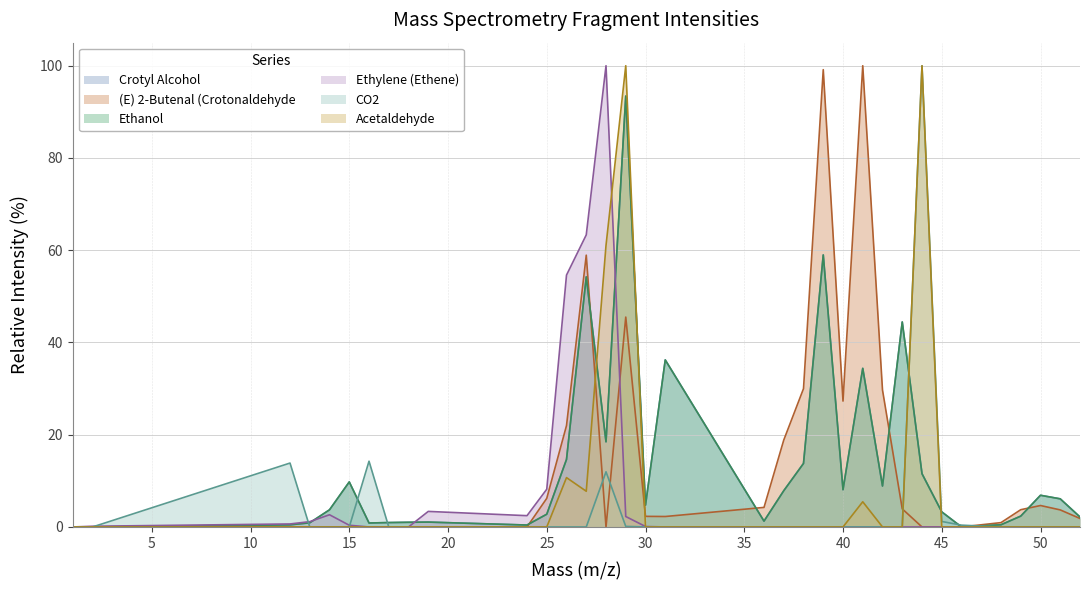

Reading left to right, list all the values displayed in this chart.

Crotyl Alcohol: 1.0=0.0	2.0=0.0	12.0=0.5	13.0=0.9	14.0=3.7	15.0=9.8	16.0=0.9	17.0=1.0	18.0=1.0	19.0=1.1	24.0=0.4	25.0=2.8	26.0=14.6	27.0=54.2	28.0=18.5	29.0=93.4	30.0=4.7	31.0=36.2	36.0=1.3	37.0=7.9	38.0=13.8	39.0=59.0	40.0=8.1	41.0=34.4	42.0=8.9	43.0=44.4	44.0=11.5	45.0=3.3	46.0=0.0	48.0=0.5	49.0=2.4	50.0=6.9	51.0=6.1	52.0=2.2
(E) 2-Butenal (Crotonaldehyde: 1.0=0.0	2.0=0.0	12.0=0.0	13.0=0.0	14.0=0.0	15.0=0.0	16.0=0.0	17.0=0.0	18.0=0.0	19.0=0.0	24.0=0.0	25.0=6.2	26.0=22.0	27.0=58.9	28.0=0.0	29.0=45.5	30.0=2.3	31.0=2.3	36.0=4.2	37.0=18.8	38.0=30.0	39.0=99.1	40.0=27.3	41.0=100.0	42.0=29.7	43.0=3.9	44.0=0.0	45.0=0.0	46.0=0.0	48.0=0.9	49.0=3.7	50.0=4.6	51.0=3.7	52.0=1.8
Ethanol: 1.0=0.0	2.0=0.0	12.0=0.5	13.0=0.9	14.0=3.7	15.0=9.8	16.0=0.9	17.0=1.0	18.0=1.0	19.0=1.1	24.0=0.4	25.0=2.8	26.0=14.6	27.0=54.2	28.0=18.5	29.0=93.4	30.0=4.7	31.0=36.2	36.0=1.3	37.0=7.9	38.0=13.8	39.0=59.0	40.0=8.1	41.0=34.4	42.0=8.9	43.0=44.4	44.0=11.5	45.0=3.3	46.0=0.0	48.0=0.5	49.0=2.4	50.0=6.9	51.0=6.1	52.0=2.2
Ethylene (Ethene): 1.0=0.0	2.0=0.2	12.0=0.7	13.0=1.2	14.0=2.6	15.0=0.4	16.0=0.0	17.0=0.0	18.0=0.0	19.0=3.4	24.0=2.4	25.0=8.2	26.0=54.6	27.0=63.3	28.0=100.0	29.0=2.3	30.0=0.1	31.0=0.0	36.0=0.0	37.0=0.0	38.0=0.0	39.0=0.0	40.0=0.0	41.0=0.0	42.0=0.0	43.0=0.0	44.0=0.0	45.0=0.0	46.0=0.0	48.0=0.0	49.0=0.0	50.0=0.0	51.0=0.0	52.0=0.0
CO2: 1.0=0.0	2.0=0.0	12.0=13.9	13.0=0.0	14.0=0.0	15.0=0.0	16.0=14.3	17.0=0.0	18.0=0.0	19.0=0.0	24.0=0.0	25.0=0.0	26.0=0.0	27.0=0.0	28.0=12.0	29.0=0.1	30.0=0.0	31.0=0.0	36.0=0.0	37.0=0.0	38.0=0.0	39.0=0.0	40.0=0.0	41.0=0.0	42.0=0.0	43.0=0.0	44.0=100.0	45.0=1.2	46.0=0.4	48.0=0.0	49.0=0.0	50.0=0.0	51.0=0.0	52.0=0.0
Acetaldehyde: 1.0=0.0	2.0=0.0	12.0=0.0	13.0=0.0	14.0=0.0	15.0=0.0	16.0=0.0	17.0=0.0	18.0=0.0	19.0=0.0	24.0=0.0	25.0=0.0	26.0=10.7	27.0=7.7	28.0=61.0	29.0=100.0	30.0=0.0	31.0=0.0	36.0=0.0	37.0=0.0	38.0=0.0	39.0=0.0	40.0=0.0	41.0=5.5	42.0=0.0	43.0=0.0	44.0=100.0	45.0=0.0	46.0=0.0	48.0=0.0	49.0=0.0	50.0=0.0	51.0=0.0	52.0=0.0